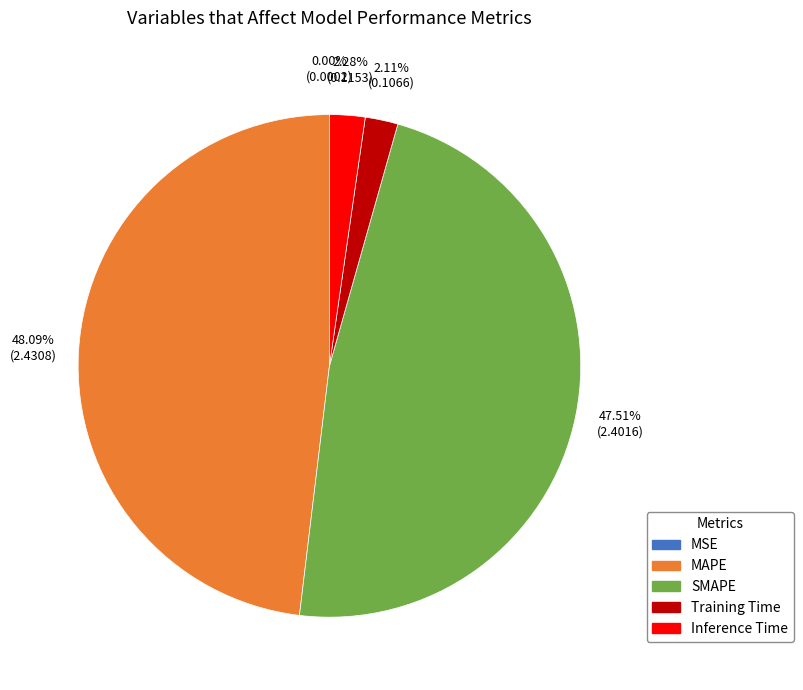

Does SMAPE account for over 50% of the chart?

No